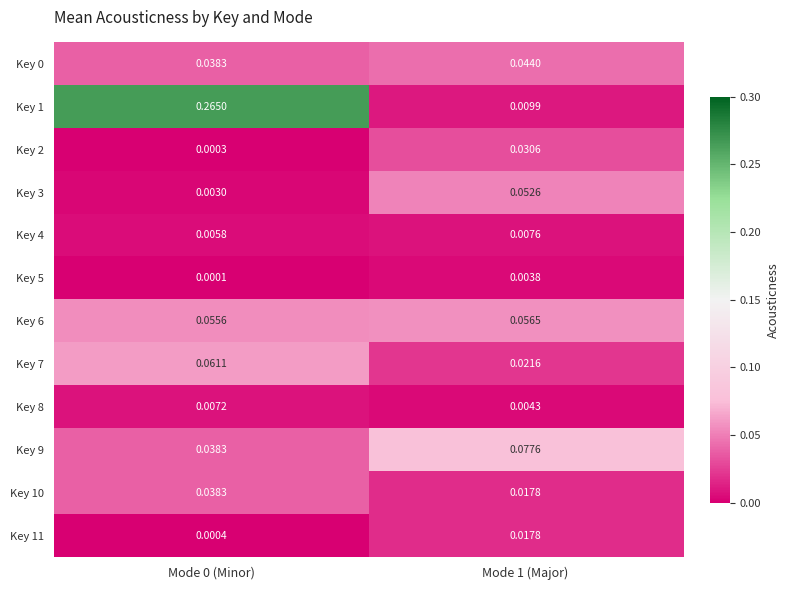

Is the value of Key 6 at Mode 1 (Major) greater than the value of Key 11 at Mode 1 (Major)?

Yes